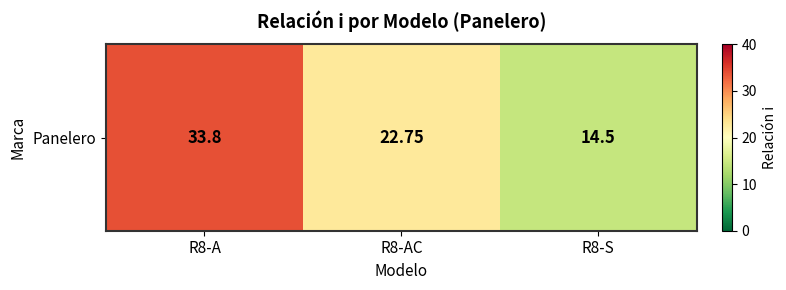

Reading left to right, transcribe all the data shown in this chart.

R8-A=33.8	R8-AC=22.8	R8-S=14.5